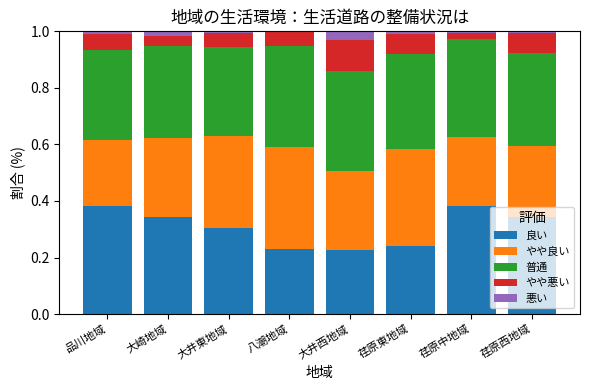

The 良い series shows 0.3 at 大崎地域. True or false?

True